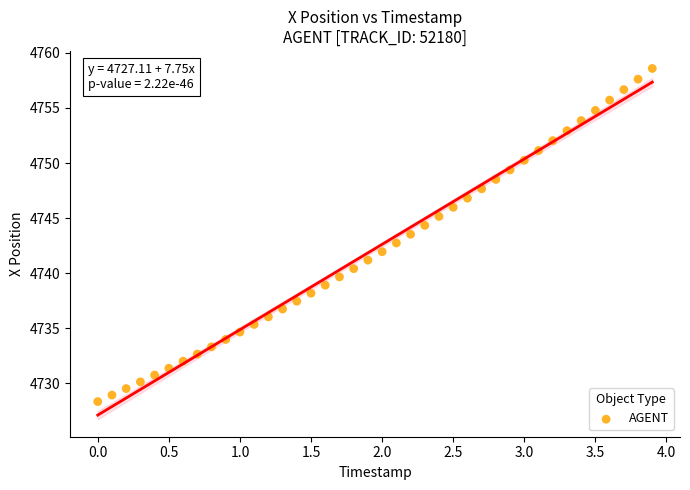

What is the range of X values (max minus min)?

3.9